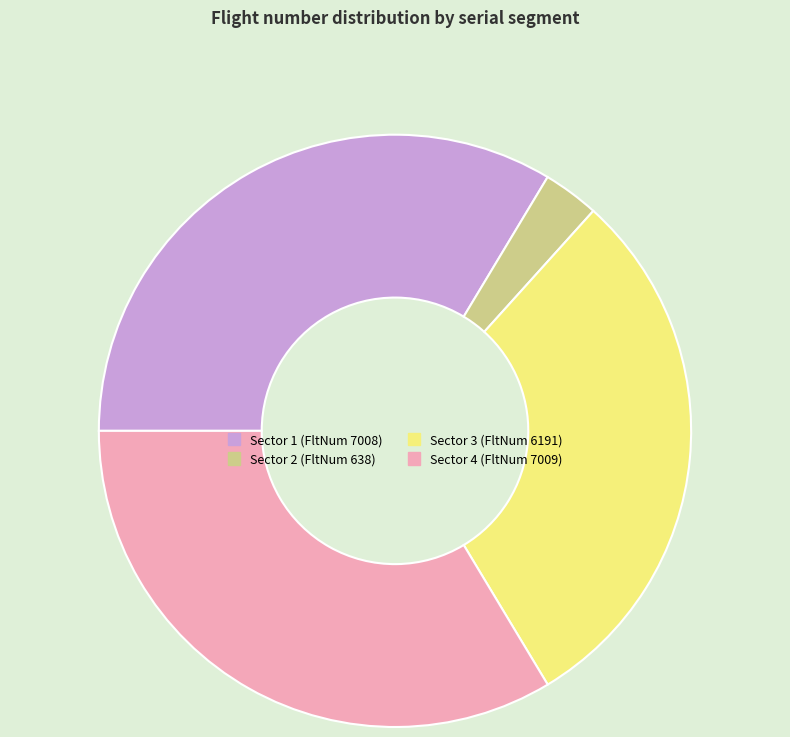

How many slices are in this pie chart?

4